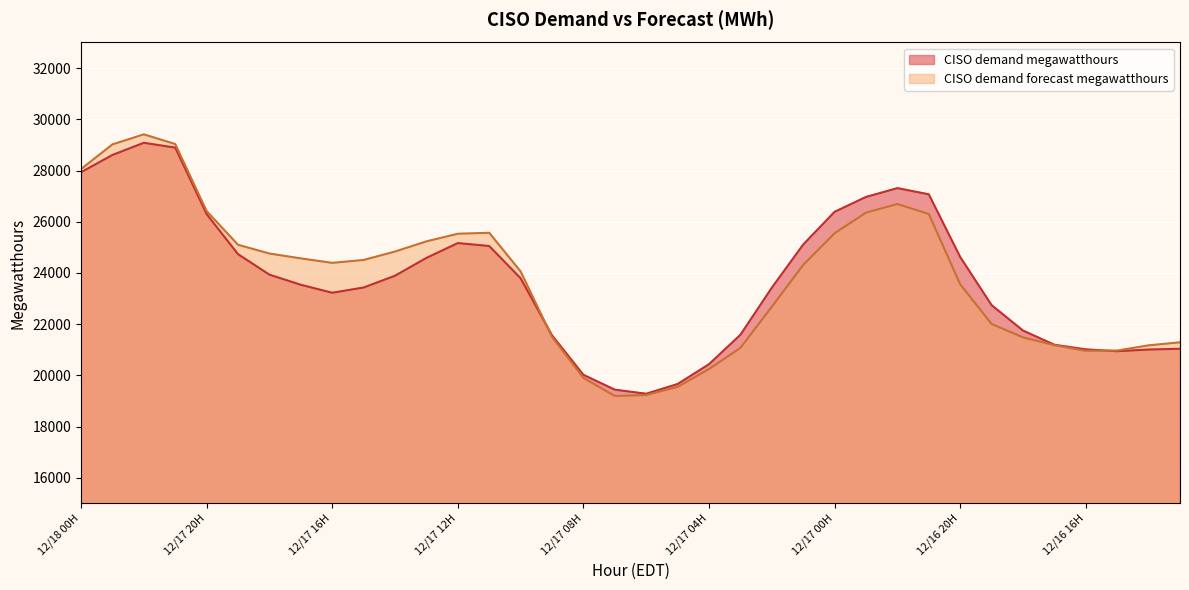

Where do CISO demand megawatthours and CISO demand forecast megawatthours first cross each other?

12/17 10H and 12/17 09H